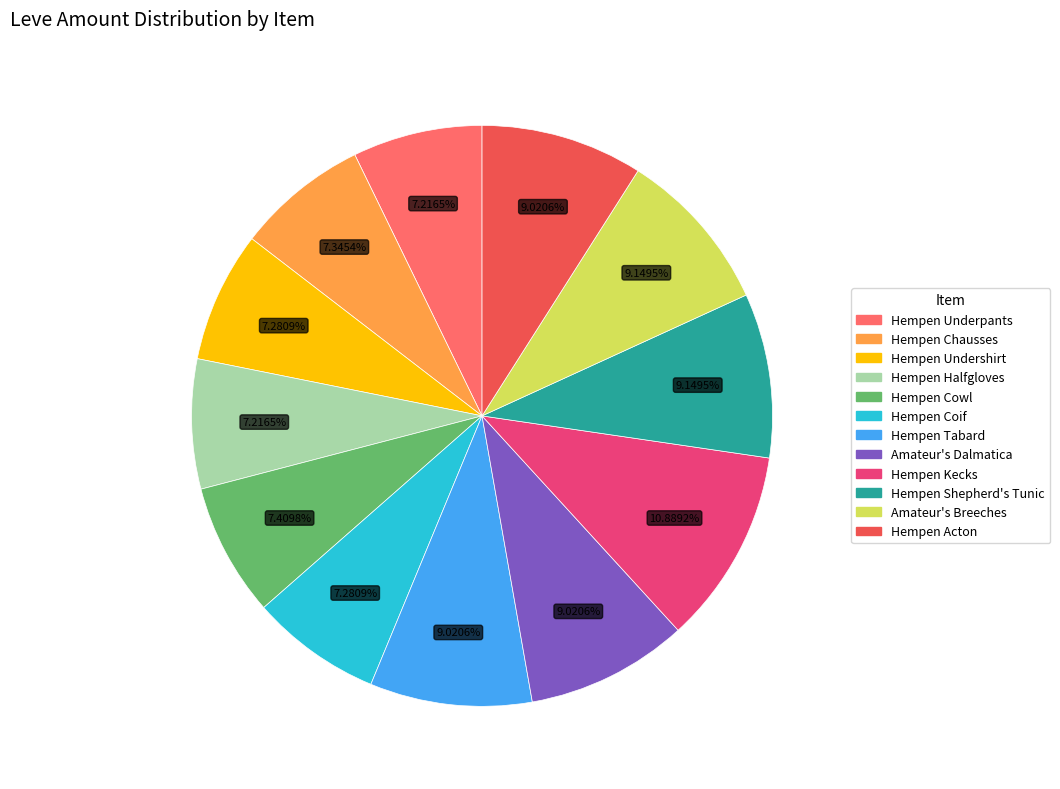

Rank the categories by value from lowest to highest.

Hempen Underpants, Hempen Halfgloves, Hempen Undershirt, Hempen Coif, Hempen Chausses, Hempen Cowl, Hempen Tabard, Amateur's Dalmatica, Hempen Acton, Hempen Shepherd's Tunic, Amateur's Breeches, Hempen Kecks